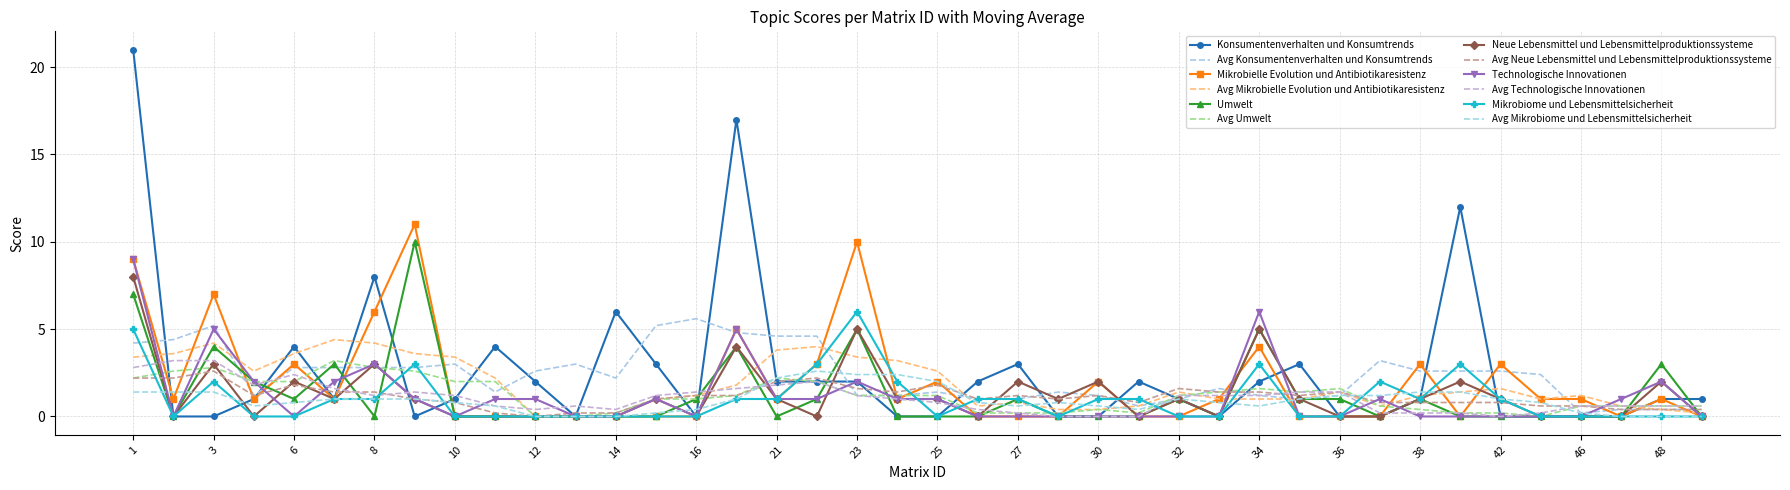

At which category does Umwelt reach its first local valley?

2